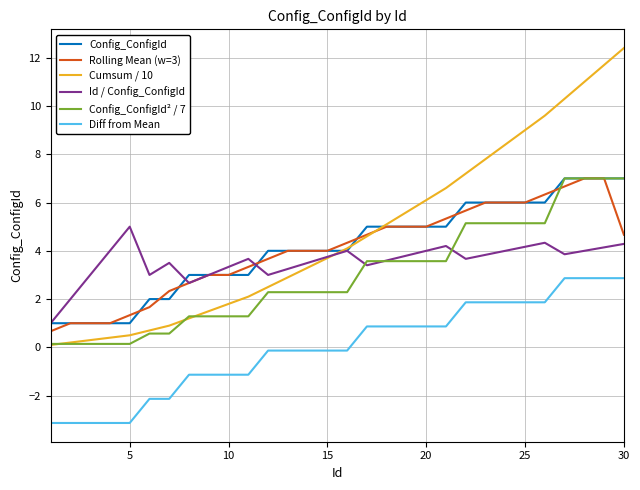

Which series has the widest spread of values?

Cumsum / 10